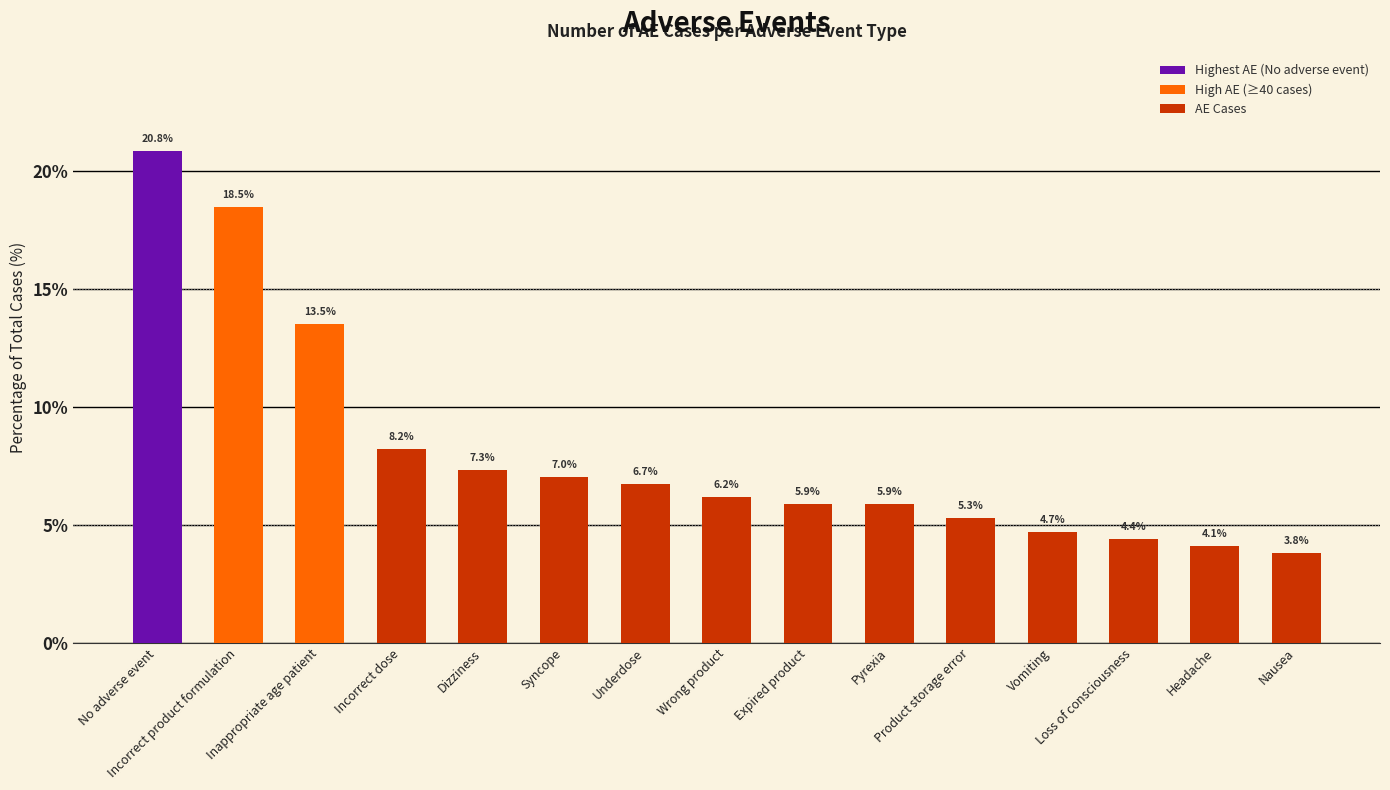

What is the minimum value shown in the chart?

3.8